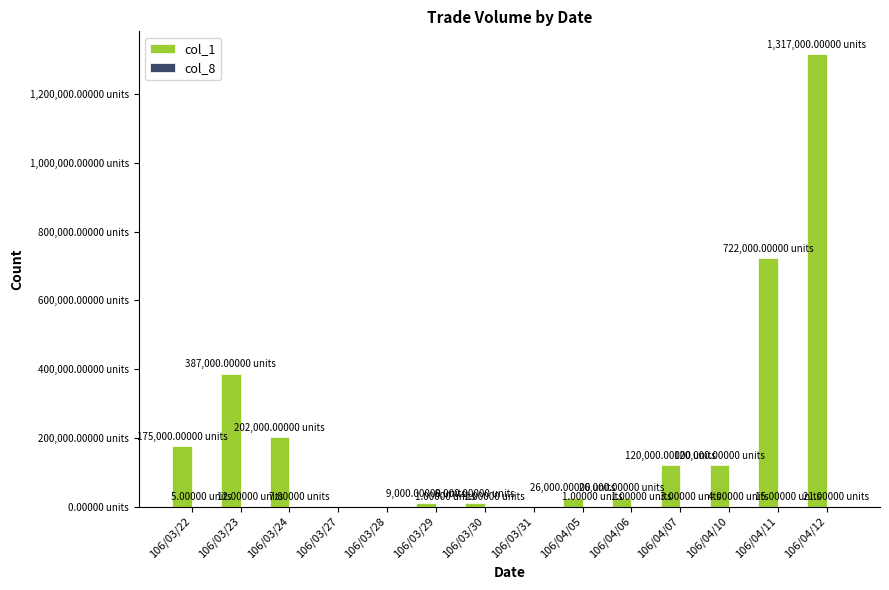

Are the bars horizontal?

No